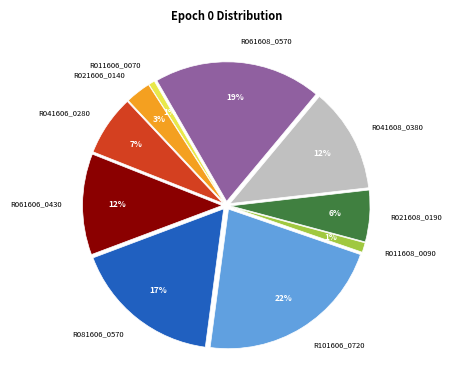

To the nearest percent, what percentage of the pie is R011608_0090?

1%